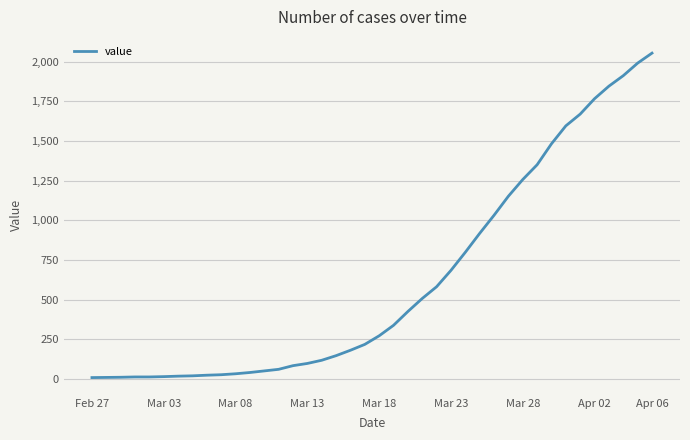

What is the difference between the maximum and minimum values?

2043